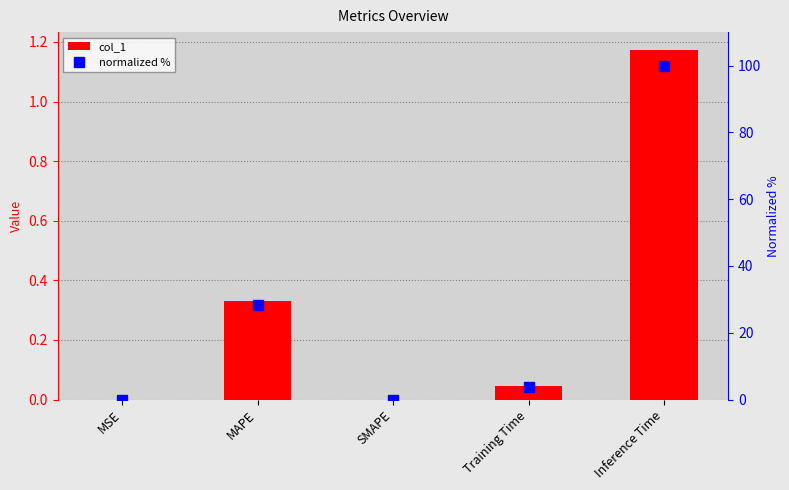

What are all the series names shown in the legend?

col_1, normalized %